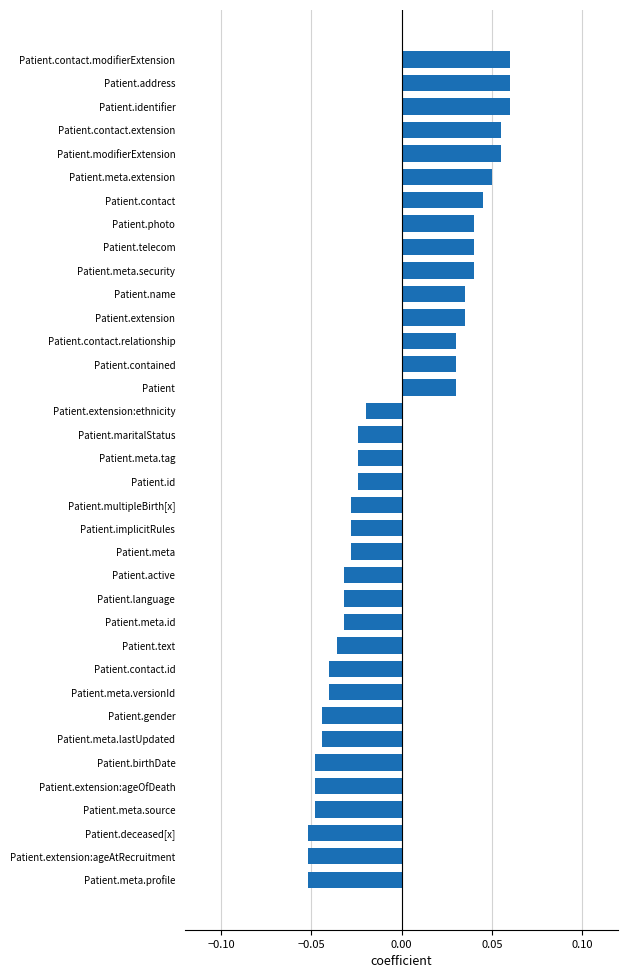

How many values exceed 0?

15